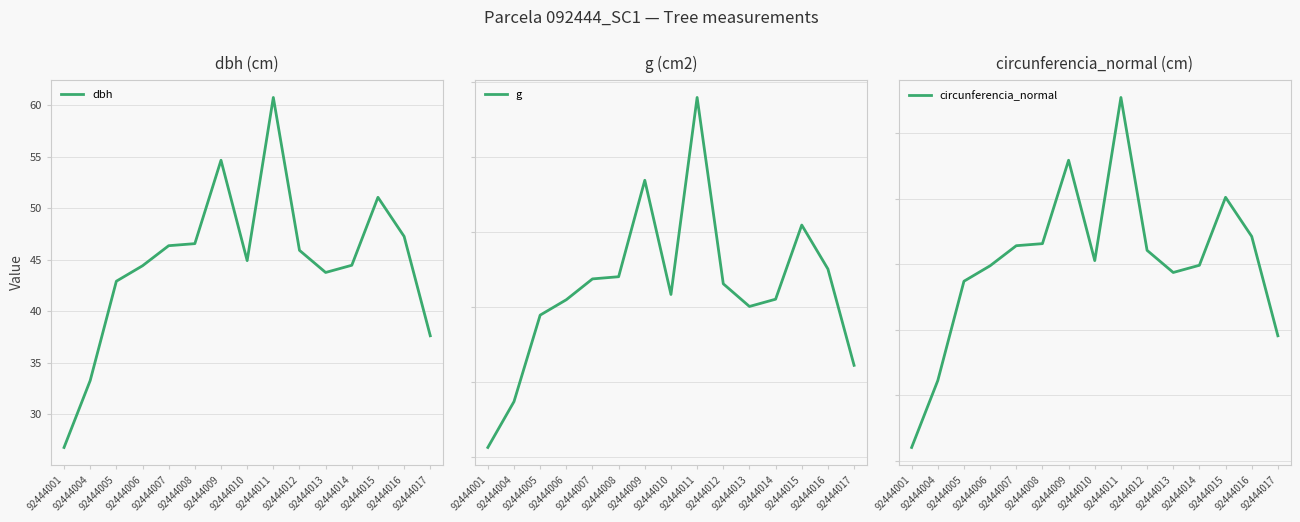

Which series has the largest range (max minus min)?

g